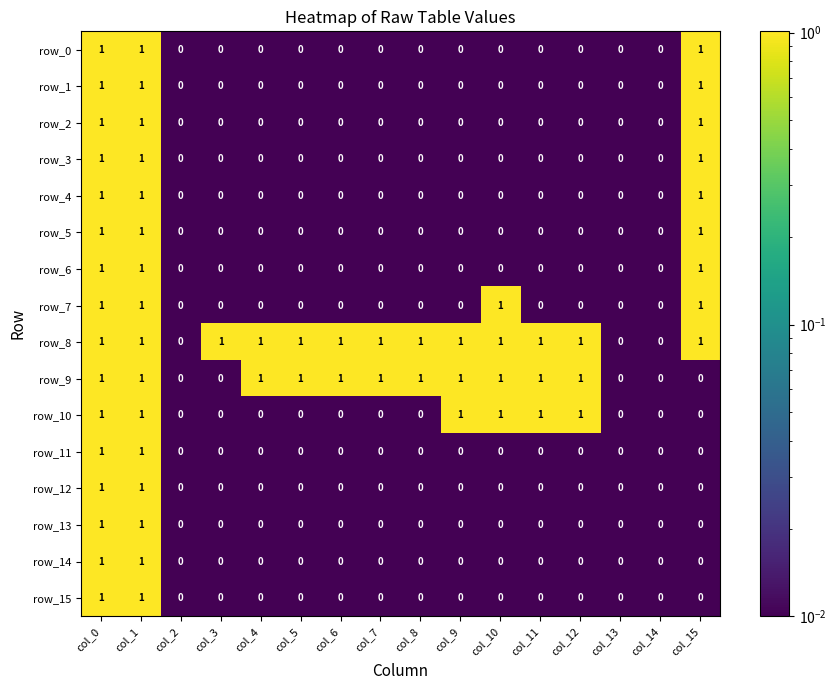

The value of row_5 at col_14 is 0. True or false?

True